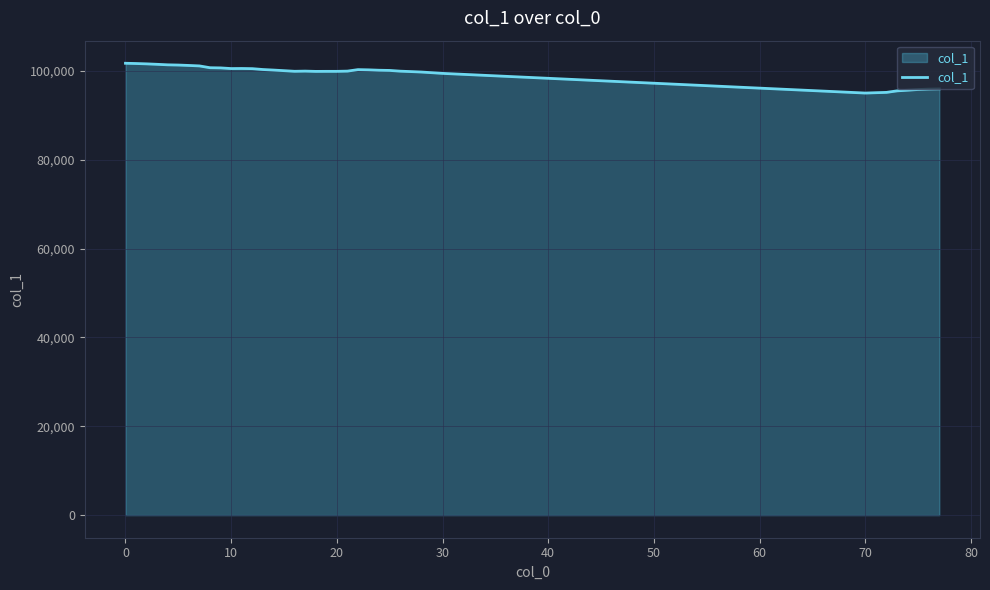

What is the minimum value shown in the chart?

95038.3